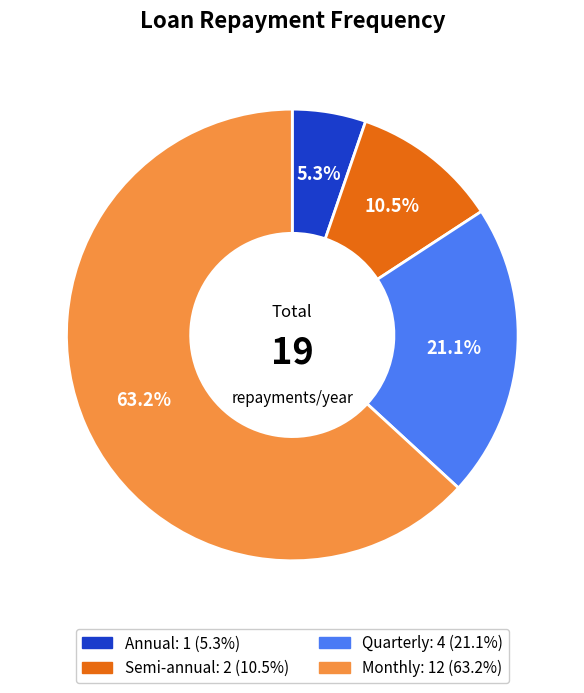

How many segments does this pie chart have?

4